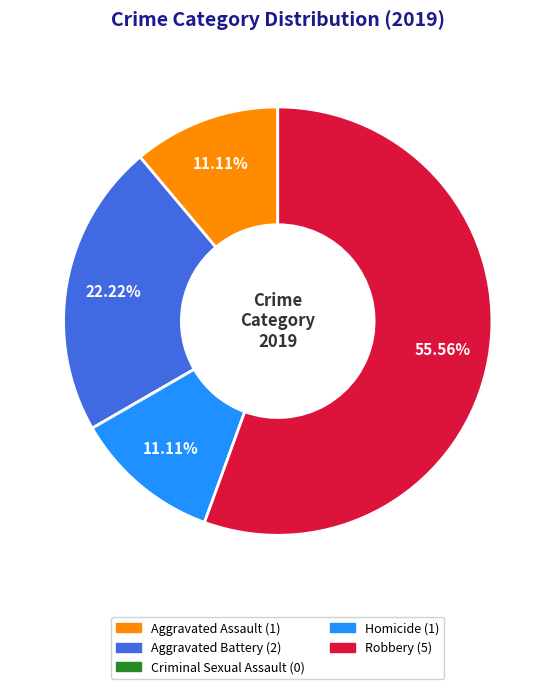

Which has a higher value, Aggravated Battery or Aggravated Assault?

Aggravated Battery